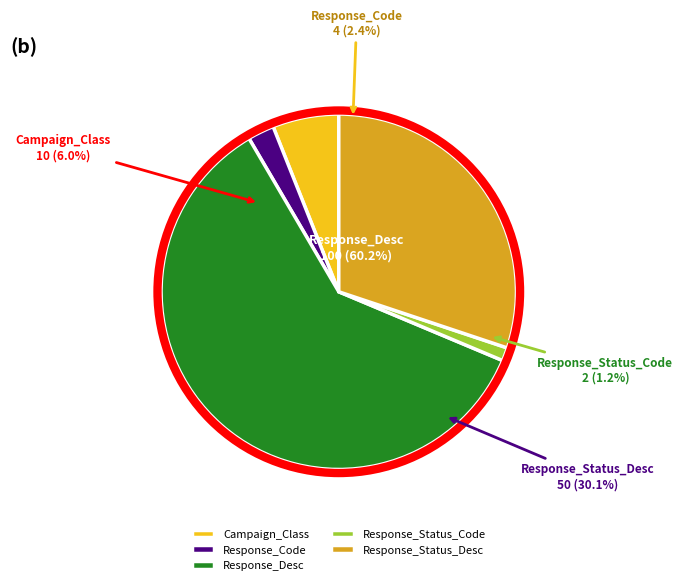

Do Response_Status_Code and Response_Status_Desc together represent more than half of the pie?

No